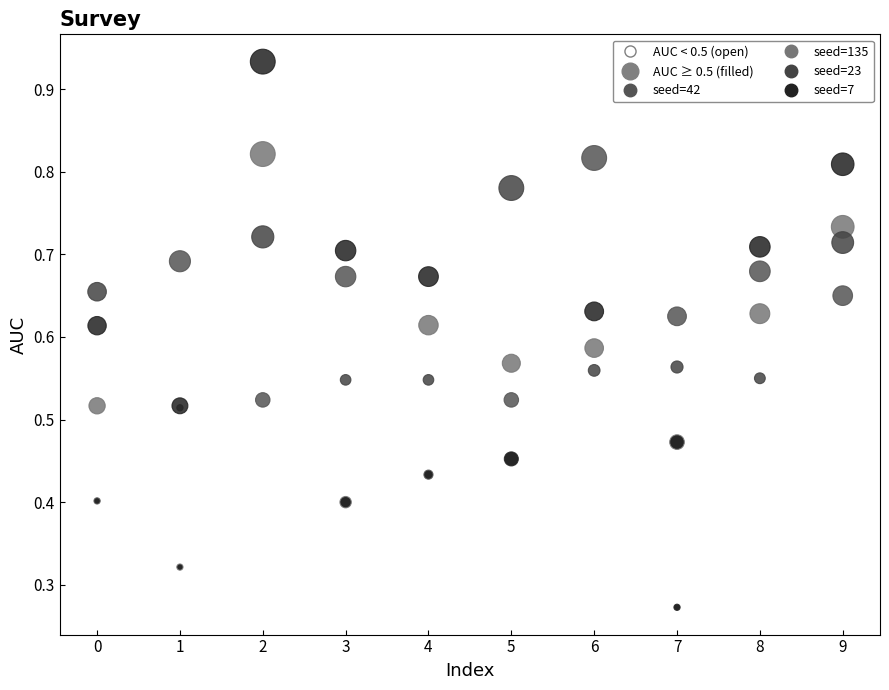

Which series has the largest Y range (max minus min)?

seed=7